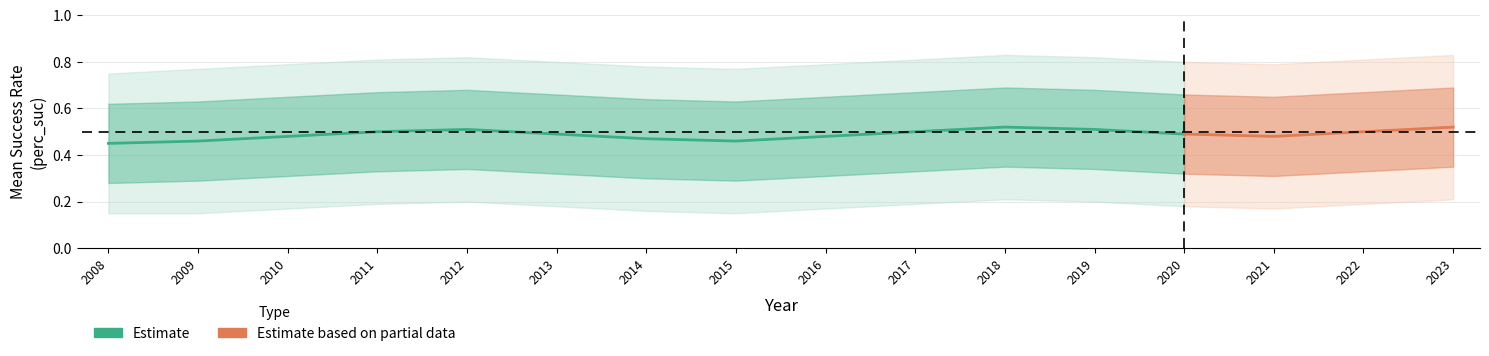

At which category does outer_upper reach its first local valley?

7